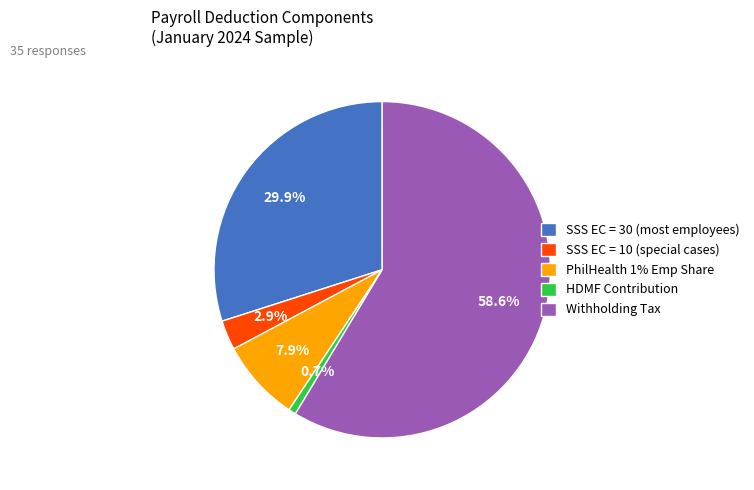

What is the smallest slice in the pie chart?

HDMF Contribution